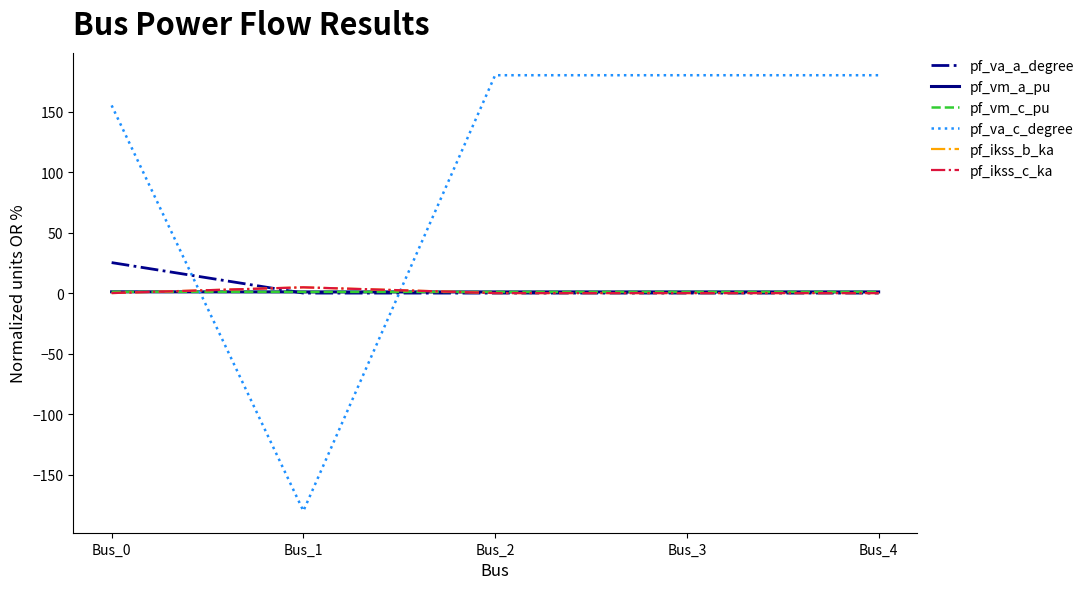

How many times do pf_vm_a_pu and pf_va_c_degree cross each other?

2